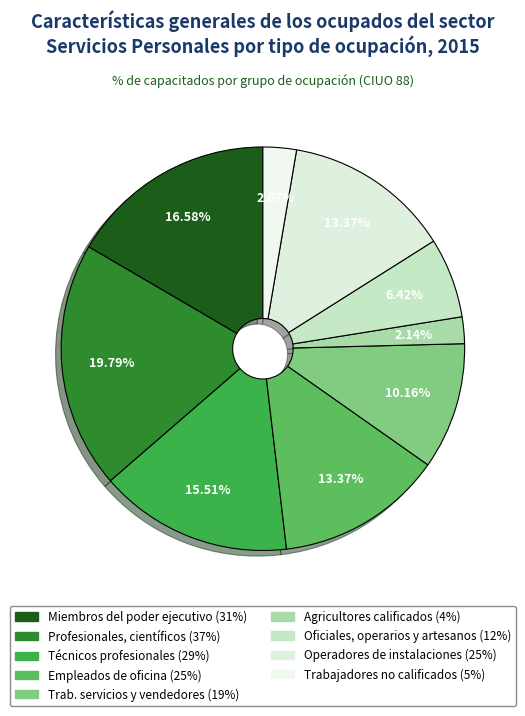

Does any single category account for the majority?

No